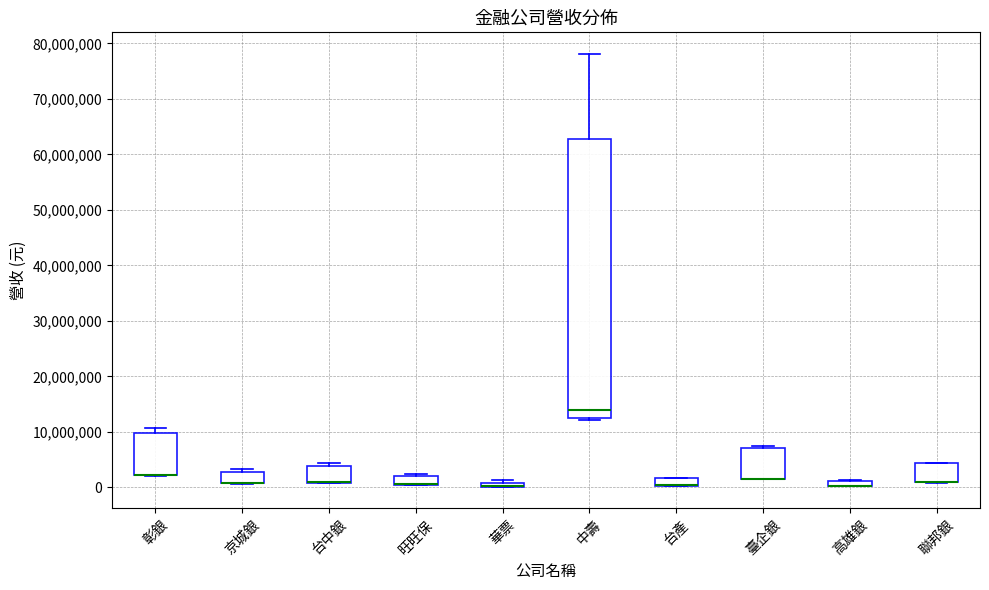

Comparing the boxes themselves (not the whiskers), which one is the tallest?

中壽